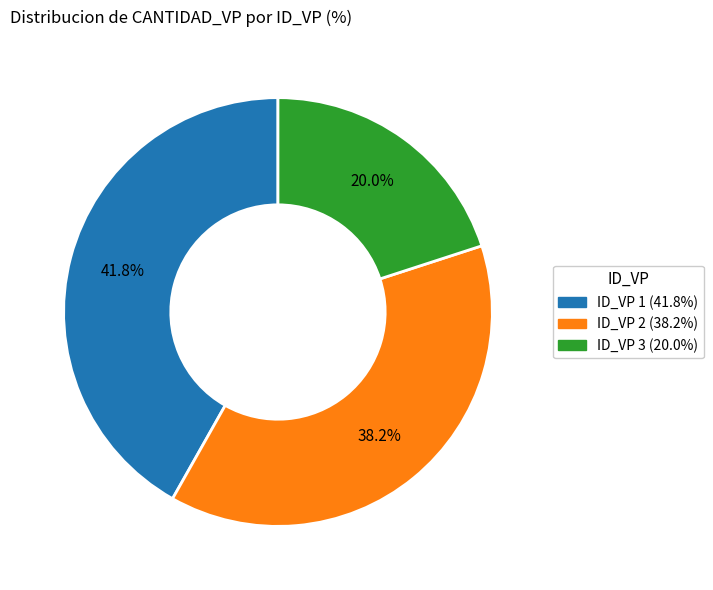

How many slices are in this pie chart?

3